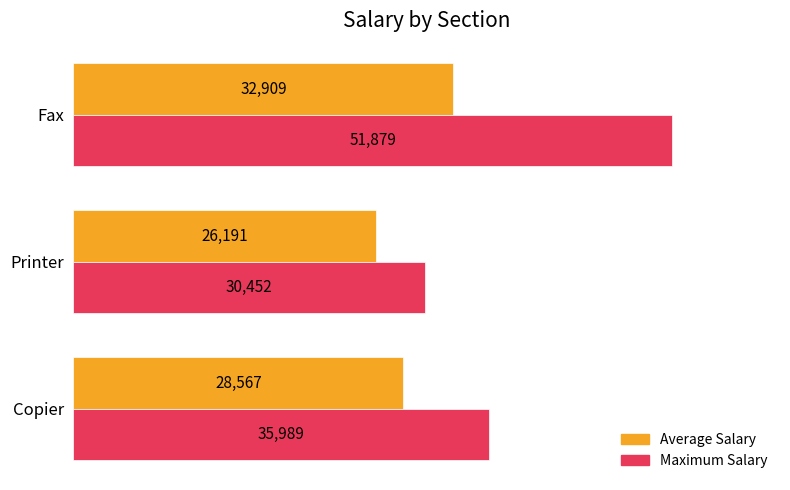

What is the maximum value shown in the chart?

51879